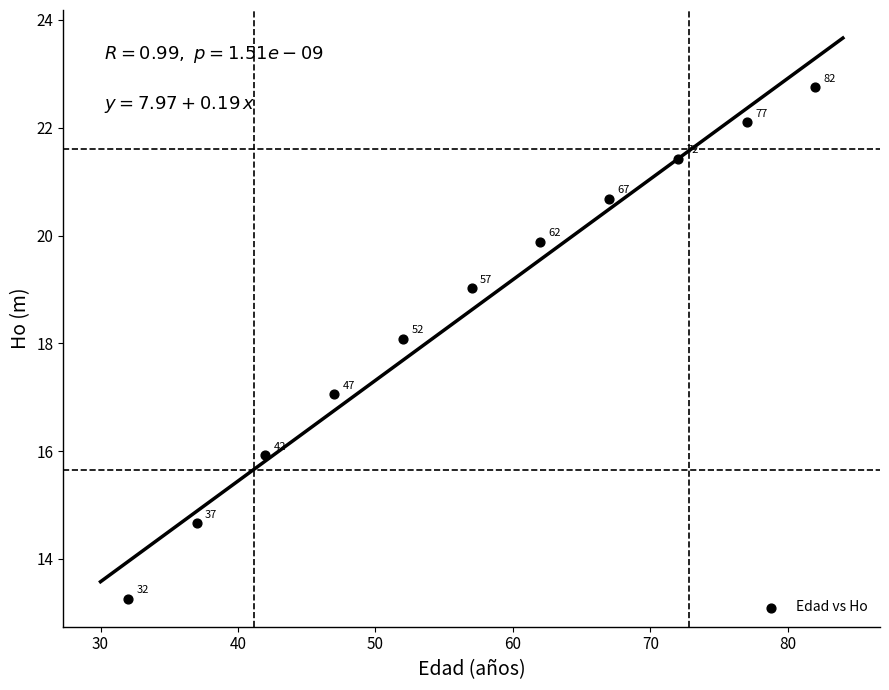

What is the range of X values (max minus min)?

50.0